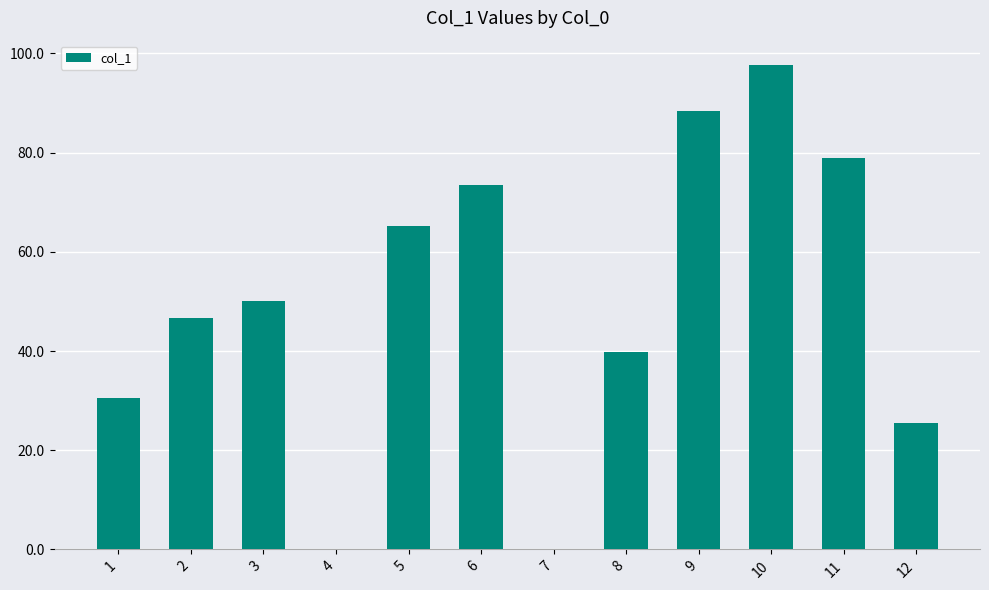

The chart shows a value of 46.8 at 9. True or false?

False